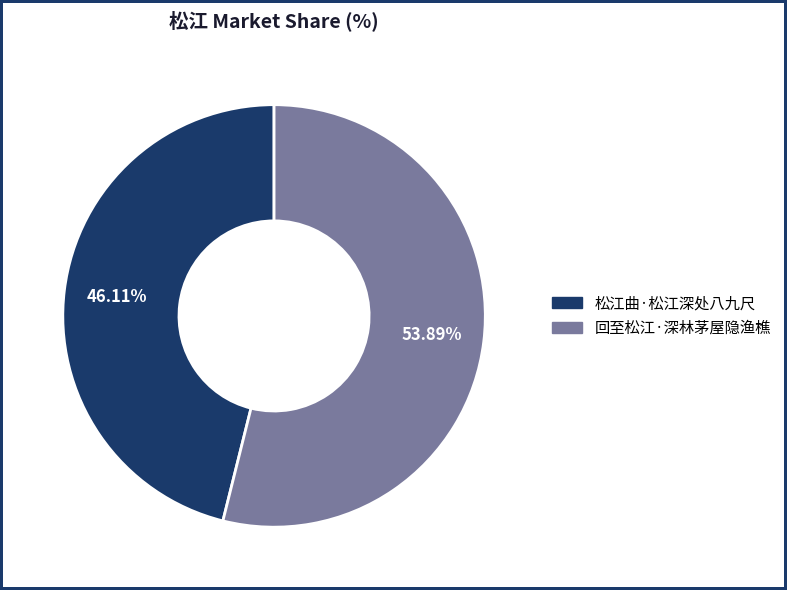

To the nearest percent, what is the difference between the largest and smallest slice percentages?

8%